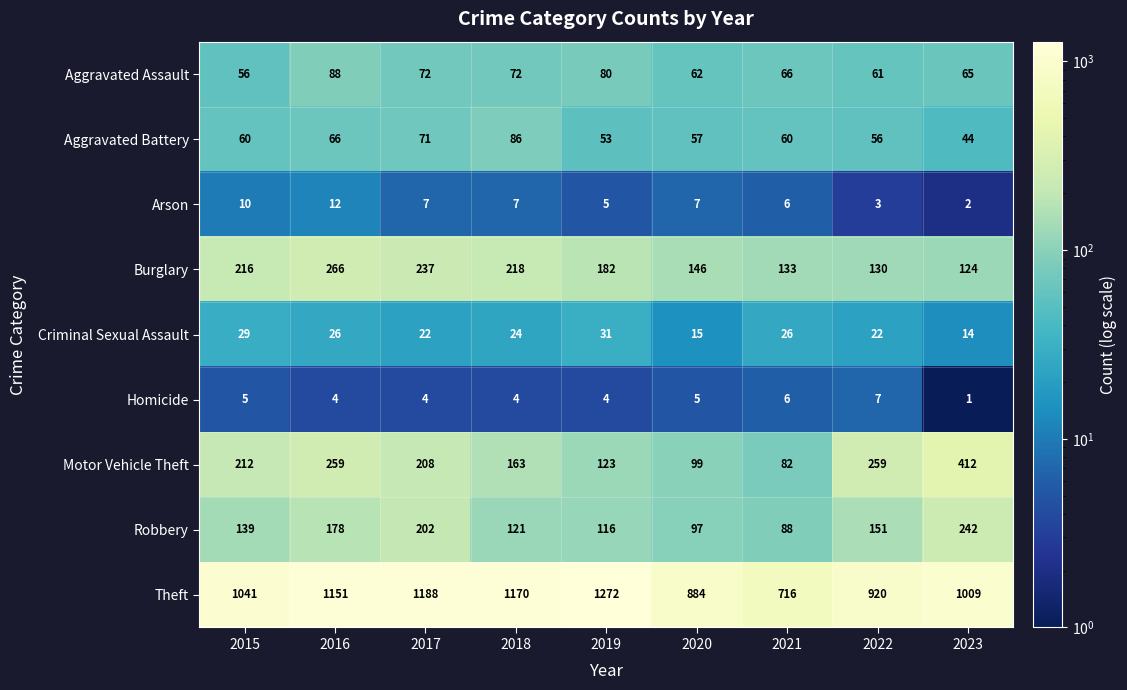

Count the number of data series in this chart.

9